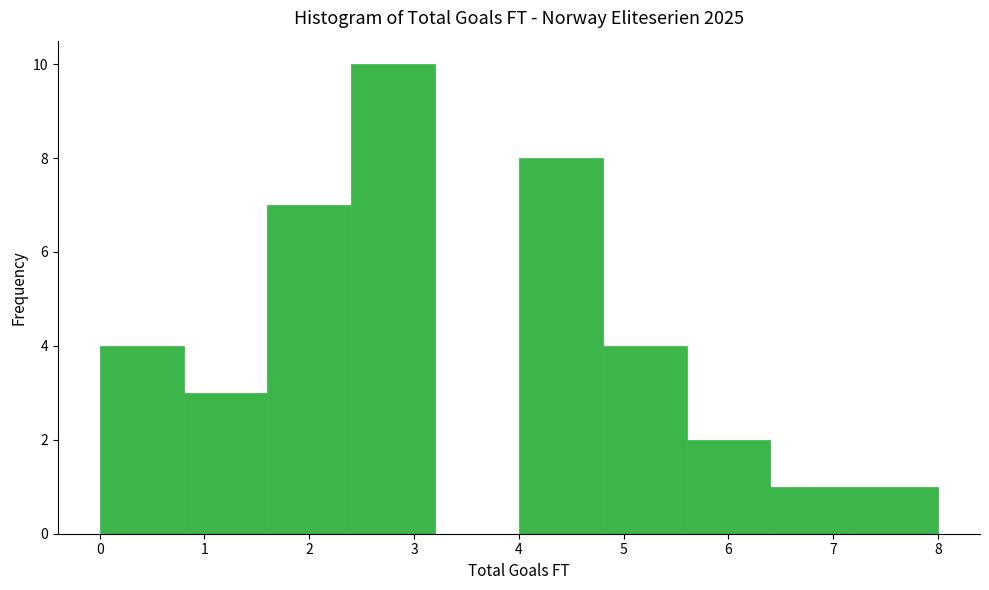

Reading left to right, transcribe this chart: for each bar, give the range it covers on the x-axis and its height. The values are not printed on the chart, so give them approximately, as read against the axis.

0.0 to 0.8: 4
0.8 to 1.6: 3
1.6 to 2.4: 7
2.4 to 3.2: 10
3.2 to 4.0: 0
4.0 to 4.8: 8
4.8 to 5.6: 4
5.6 to 6.4: 2
6.4 to 7.2: 1
7.2 to 8.0: 1